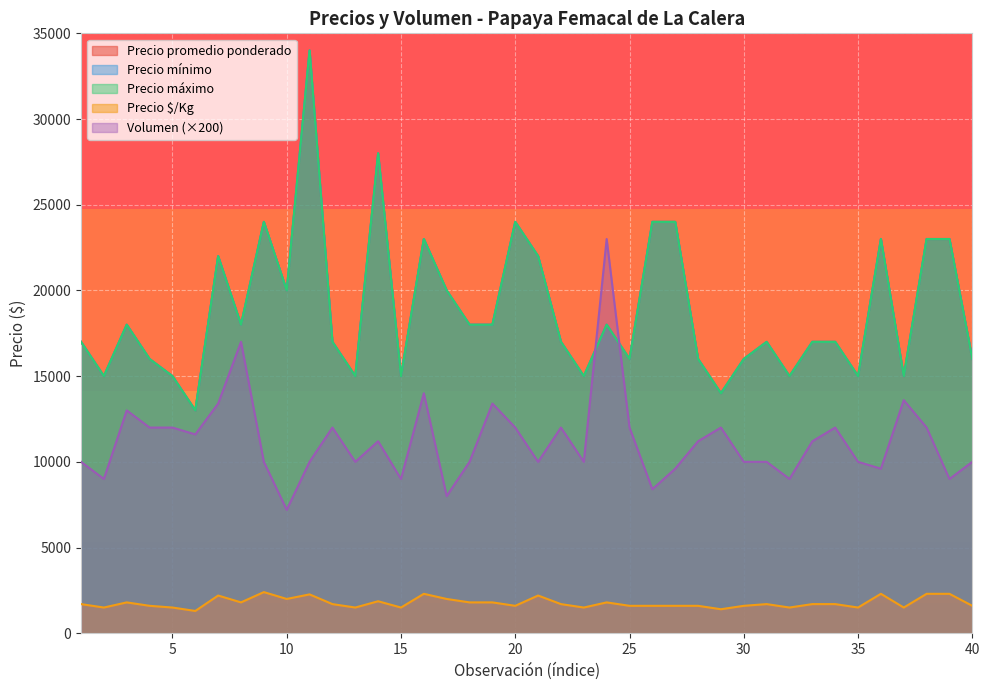

Does the chart display data point markers on the line(s)?

No